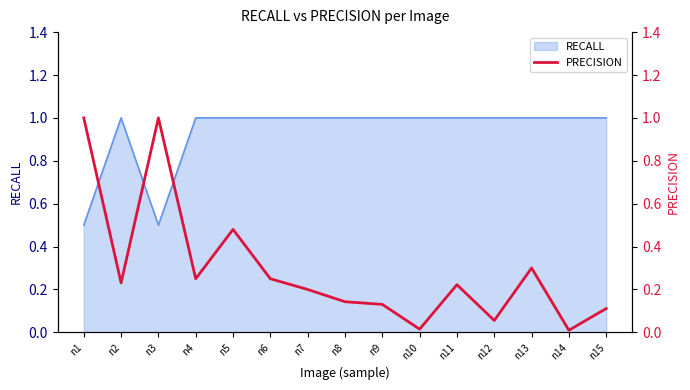

The RECALL series shows 1.0 at n9. True or false?

True